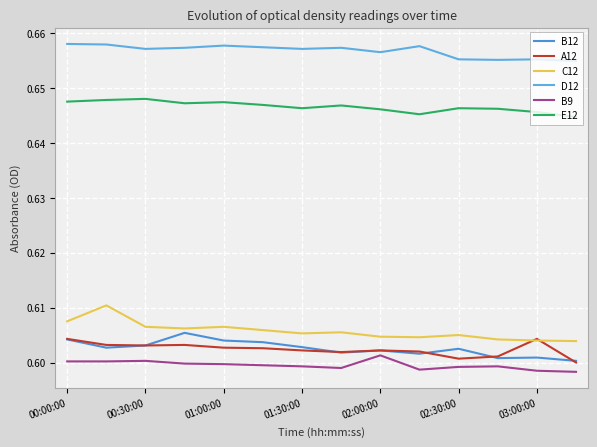

What are all the series names shown in the legend?

B12, A12, C12, D12, B9, E12